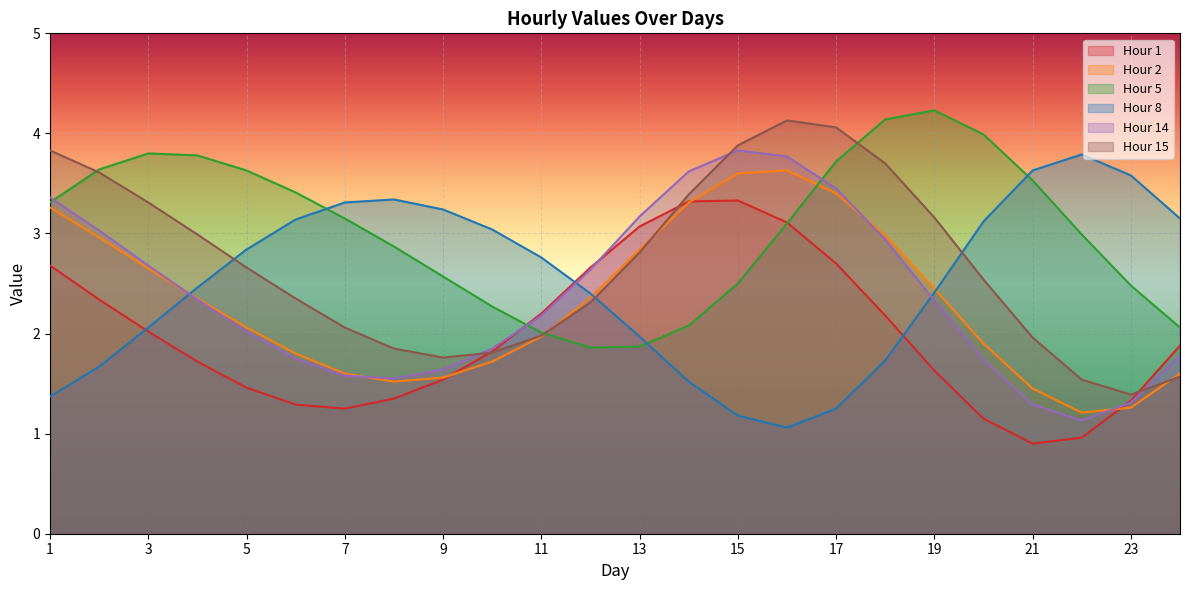

How many lines are shown in the chart?

6